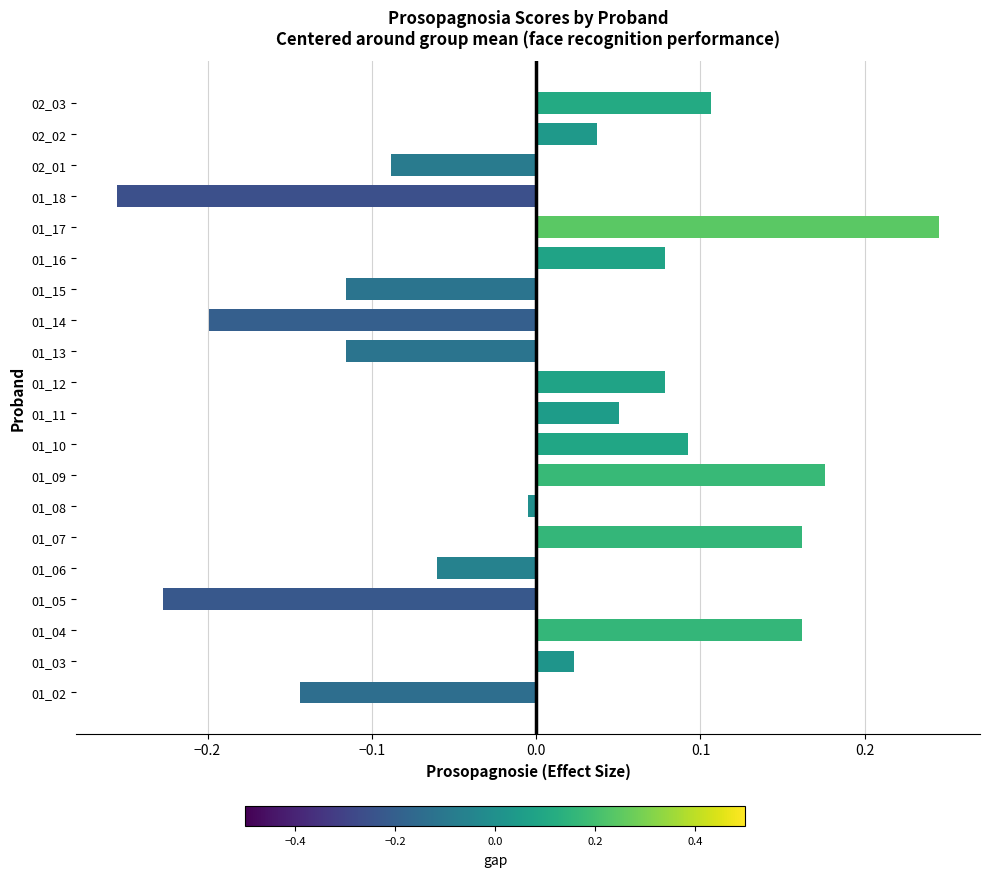

What is the difference between the maximum and minimum values?

0.5